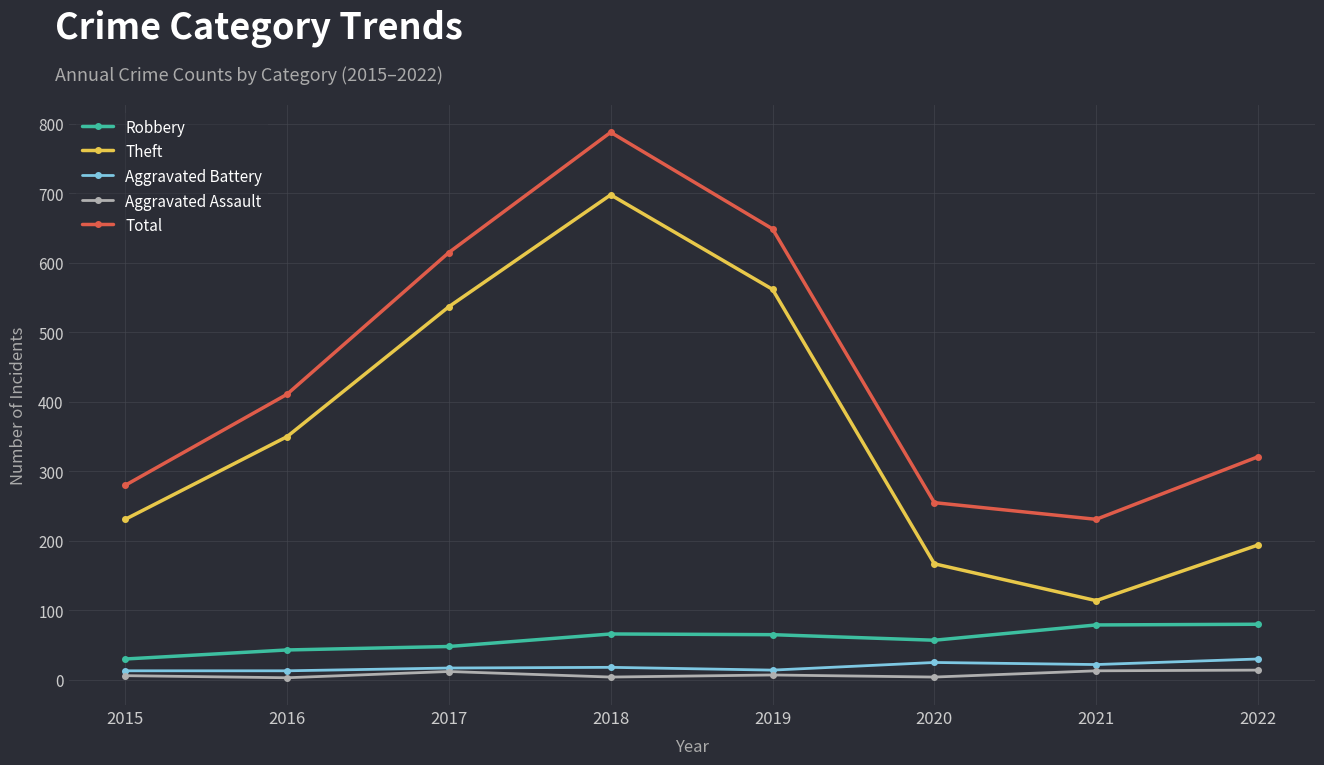

At how many categories does at least one series exceed 544?

3